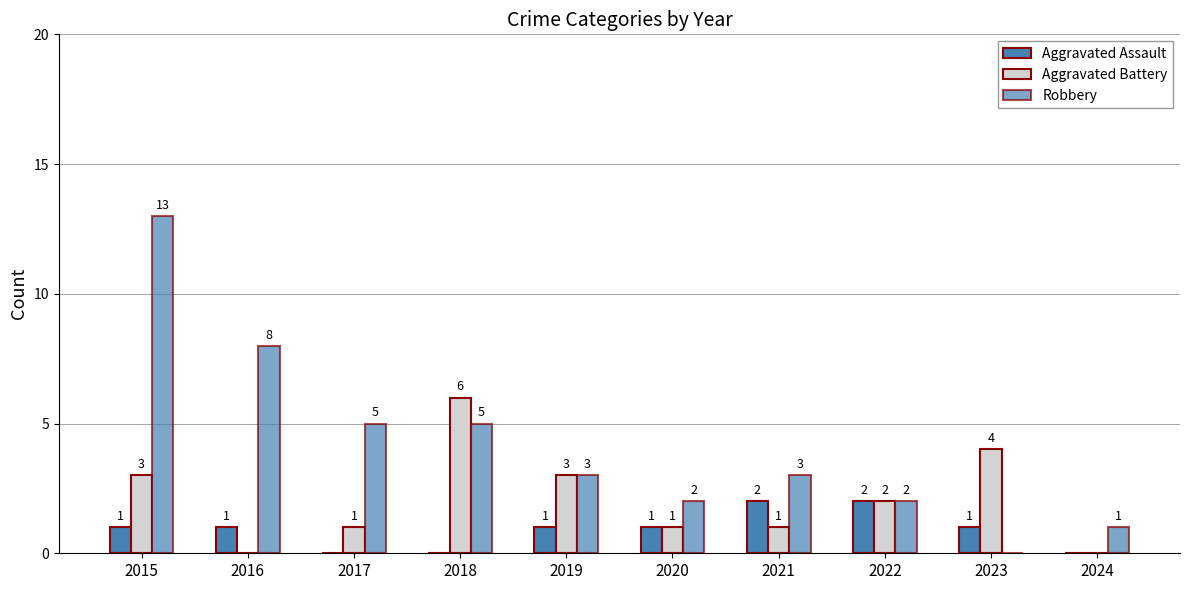

How many groups of bars are there?

10